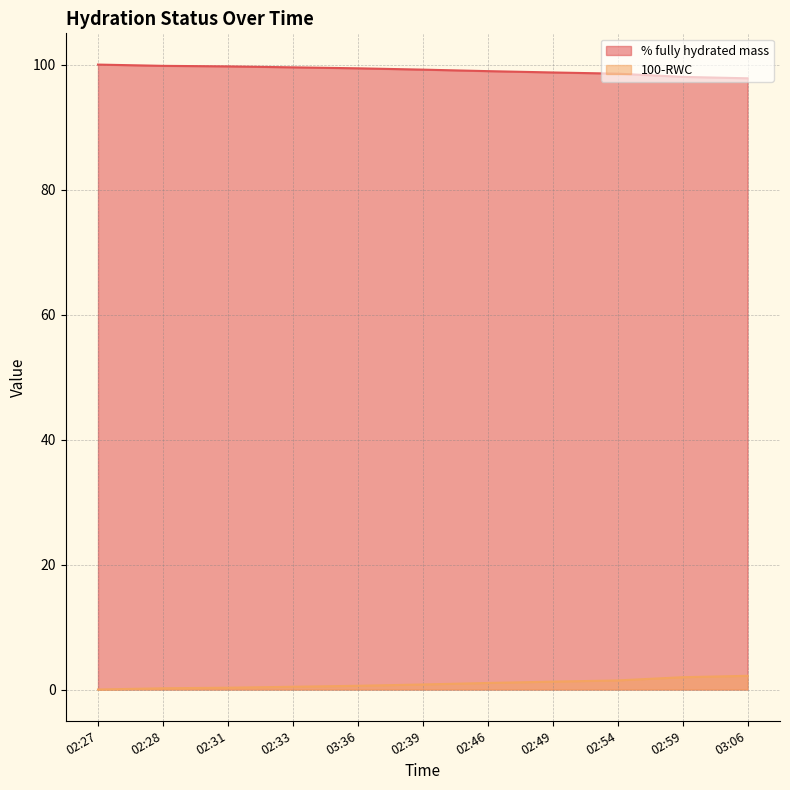

What is the sum of the % fully hydrated mass values at 02:28 and 02:46?

198.7